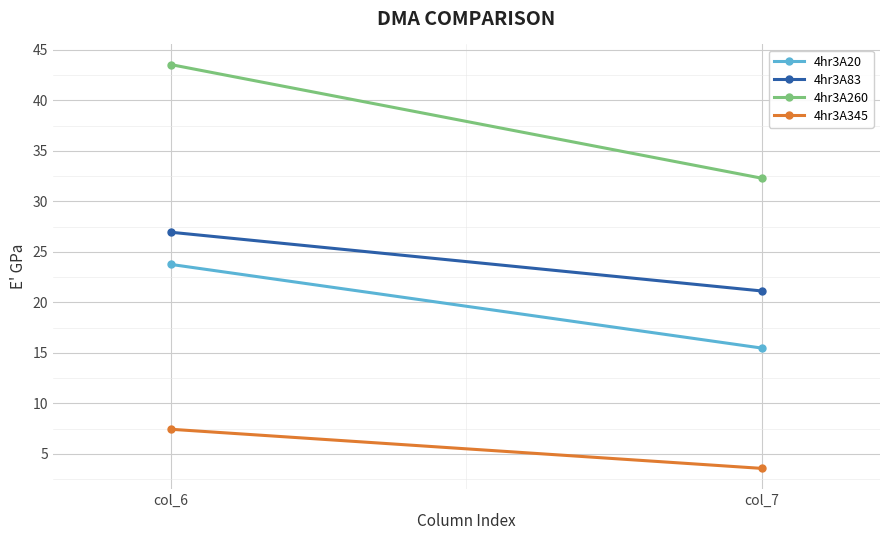

True or false: 4hr3A20 has a value of 33.3 at col_6.

False